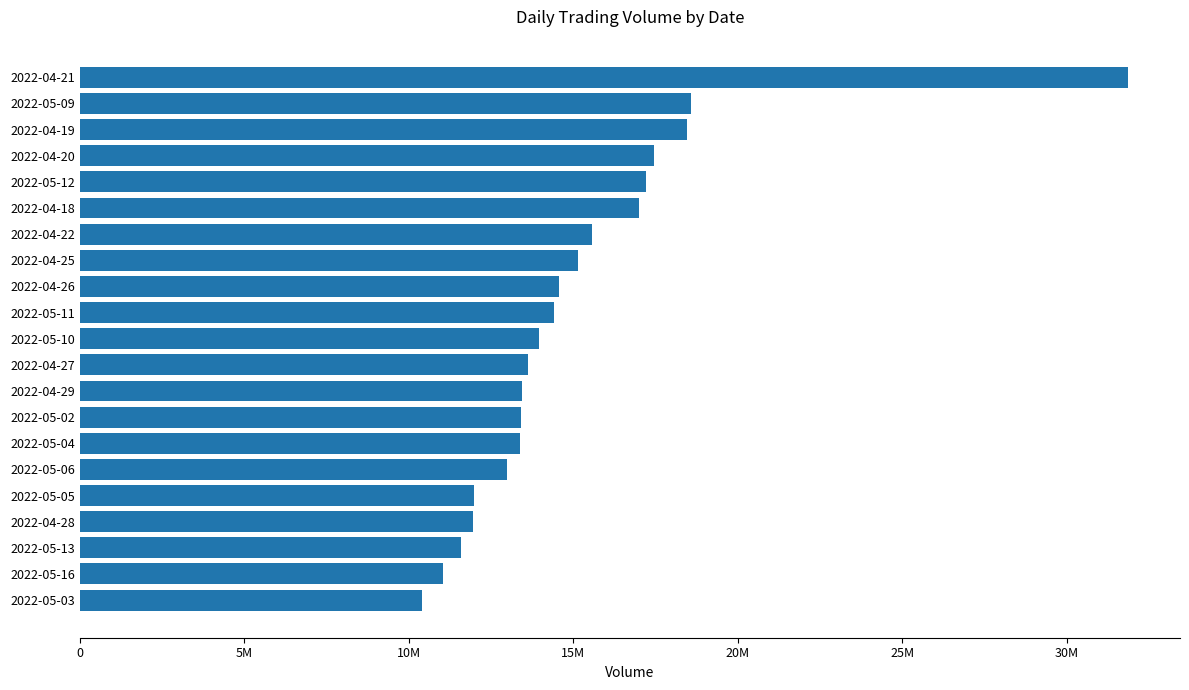

Which label corresponds to the largest value in the chart?

2022-04-21